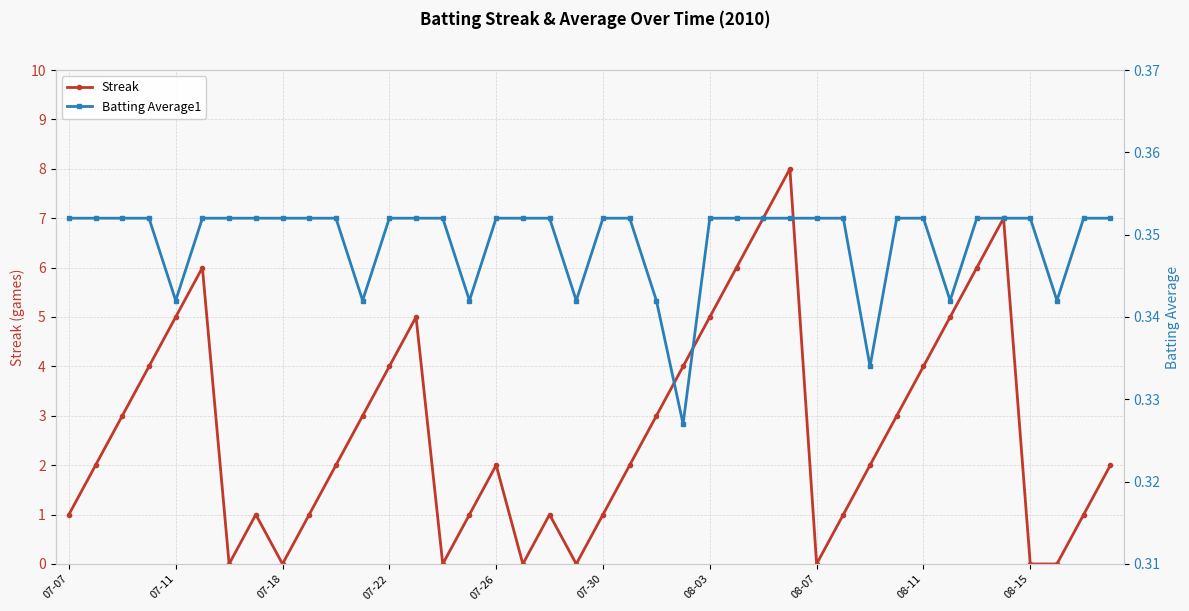

In Streak, how many points are lower than both neighbors (excluding endpoints)?

6